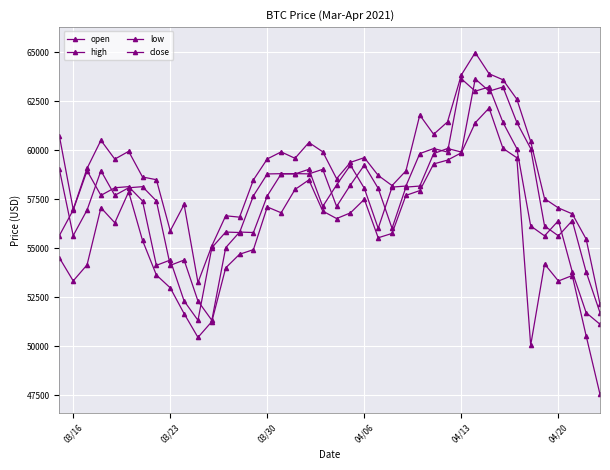

Reading left to right, transcribe all the data shown in this chart.

open: 59037.1	55646.6	56953.2	58959.0	57700.0	58089.1	58144.4	57415.2	54129.6	54400.0	52307.9	51325.2	55030.0	55828.0	55804.2	57676.1	58794.2	58811.0	58797.6	59029.0	57134.7	58234.6	59243.4	58060.0	56018.2	58122.9	58176.0	59832.4	60093.3	59911.2	63645.1	63018.3	63232.6	61424.7	60090.1	56140.1	55634.4	56411.2	53794.7	51714.6
high: 60740.0	56988.0	59078.8	60510.0	59550.0	59948.0	58638.7	58500.0	55890.7	57234.8	53255.2	55123.0	56658.8	56588.3	58490.1	59560.0	59920.0	59592.2	60397.8	59925.0	58553.0	59385.0	59626.2	58720.0	58200.0	58950.0	61800.0	60816.9	61449.9	63850.0	64986.1	63905.8	63600.0	62610.0	60450.0	57532.7	57060.0	56756.8	55470.5	52152.0
low: 54517.3	53335.0	54154.9	57072.0	56301.3	57881.0	55403.6	53635.8	52981.4	51666.0	50452.1	51260.0	54001.0	54694.9	54931.2	57110.0	56812.0	58002.0	58490.0	56900.0	56517.2	56808.9	57500.0	55536.1	55759.1	57700.0	57943.9	59304.0	59500.0	59873.0	61404.0	62157.9	60100.0	59620.0	50050.0	54200.0	53330.8	53610.0	50534.3	47546.2
close: 55646.6	56954.2	58959.0	57700.0	58089.1	58145.6	57415.2	54129.6	54400.0	52311.5	51325.2	55030.0	55828.0	55805.1	57677.6	58794.2	58807.2	58794.0	59031.4	57134.7	58234.6	59243.4	58060.0	56018.2	58122.3	58176.0	59832.4	60090.2	59911.2	63649.7	63019.1	63232.6	61424.7	60090.1	56140.1	55634.4	56410.6	53800.0	51714.6	51122.6